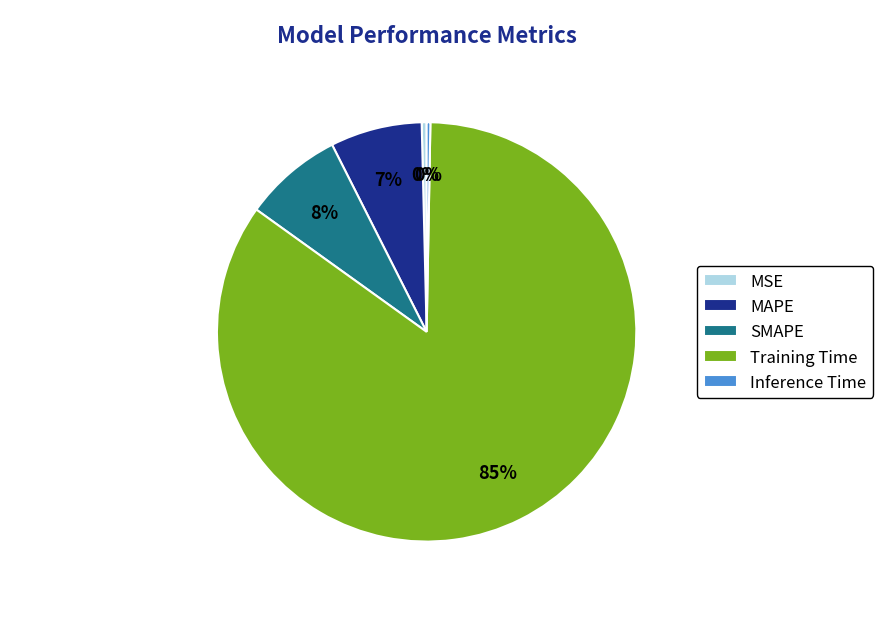

What is the largest slice in the pie chart?

Training Time